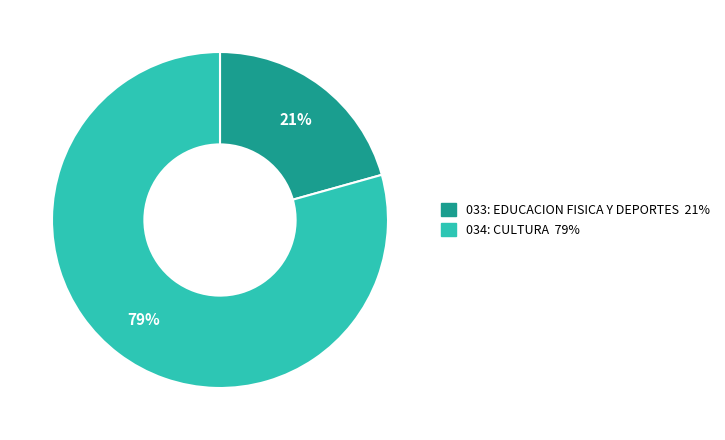

Do 034: CULTURA and 033: EDUCACION FISICA Y DEPORTES together represent more than half of the pie?

Yes